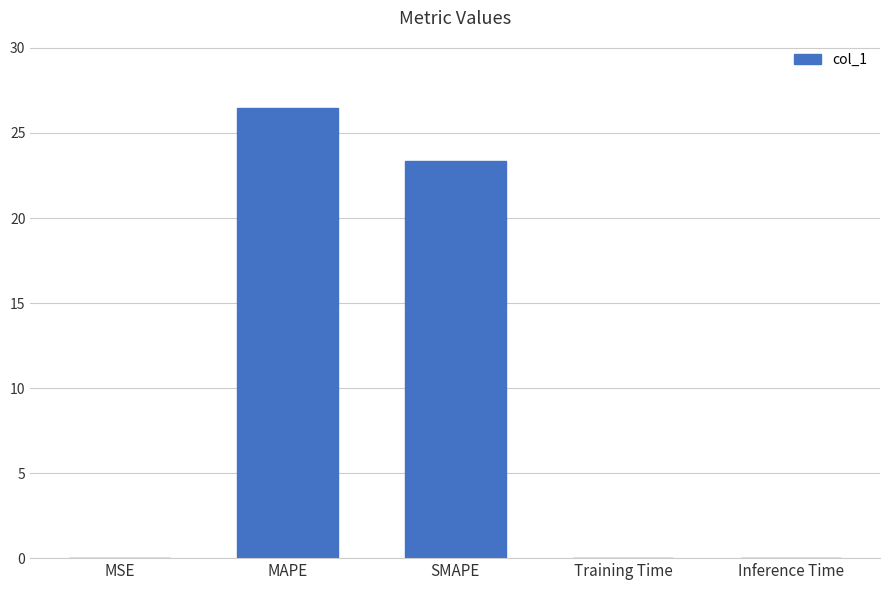

What is the maximum value shown in the chart?

26.5